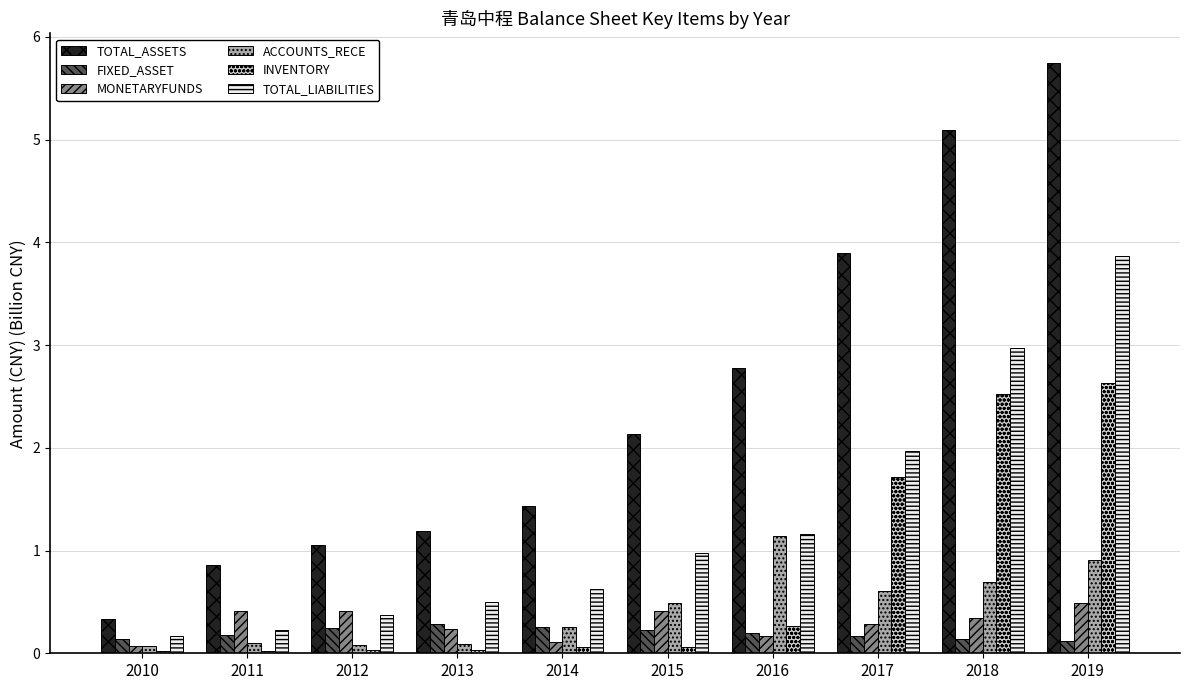

Which series has the largest total across all categories?

TOTAL_ASSETS